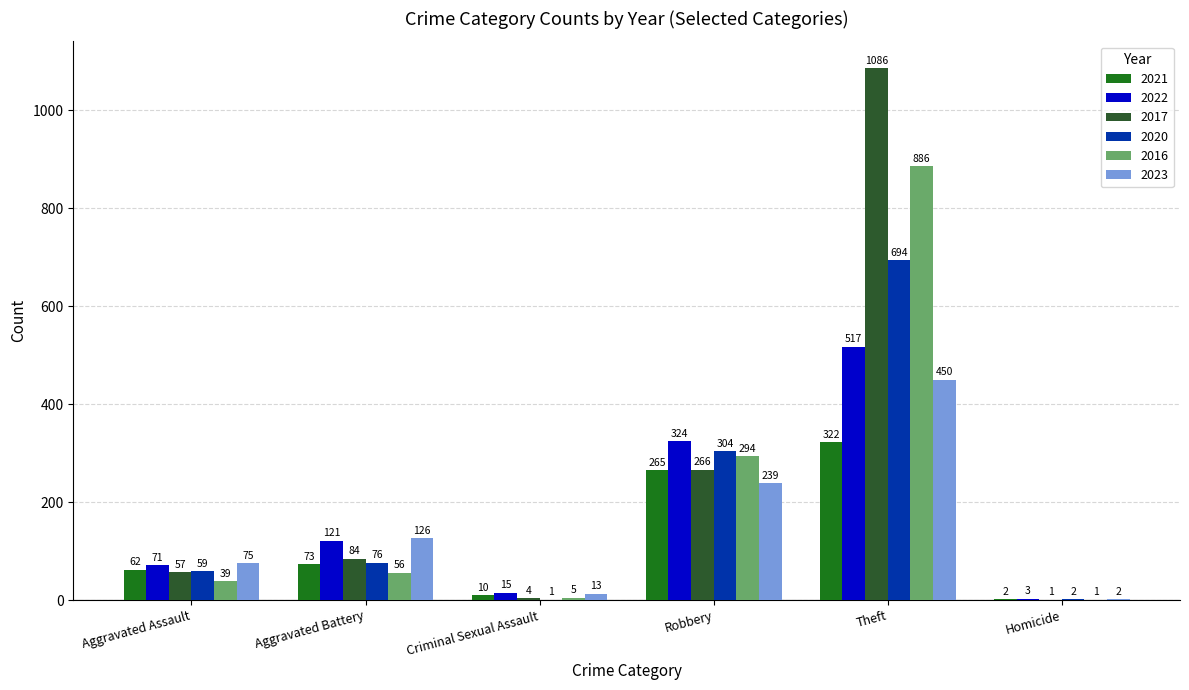

How many groups of bars are there?

6